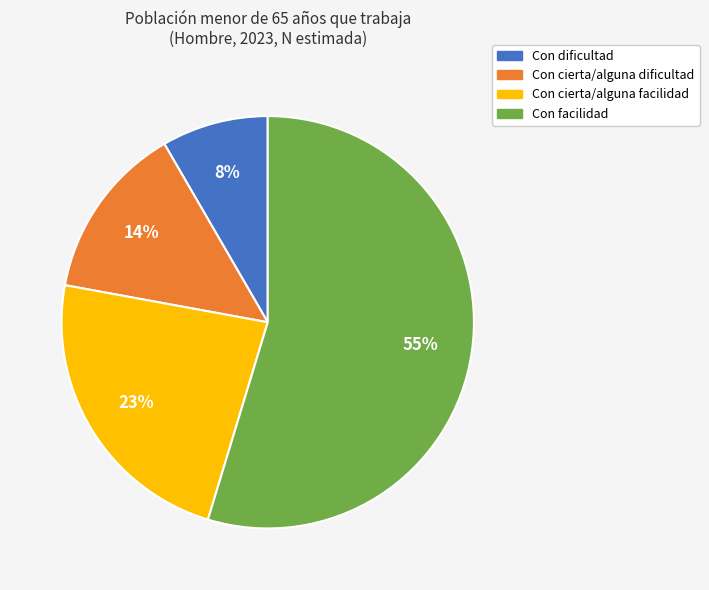

Approximately how many times larger is the value at Con cierta/alguna facilidad compared to Con facilidad?

0.4